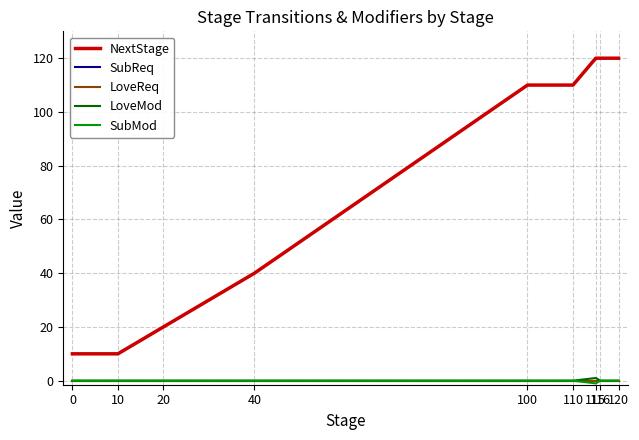

What is the total value across all series at 115?

120